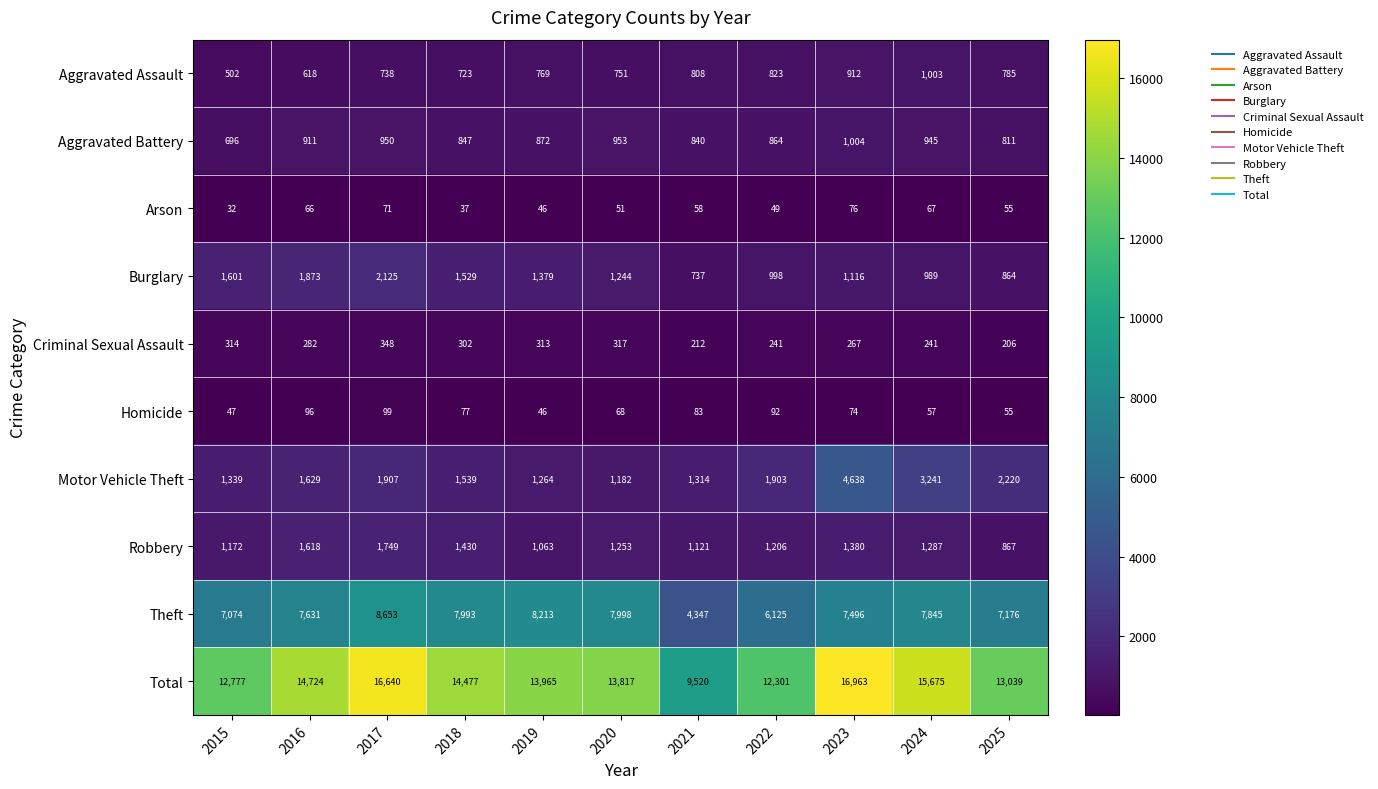

At which label does Homicide reach its minimum?

2019